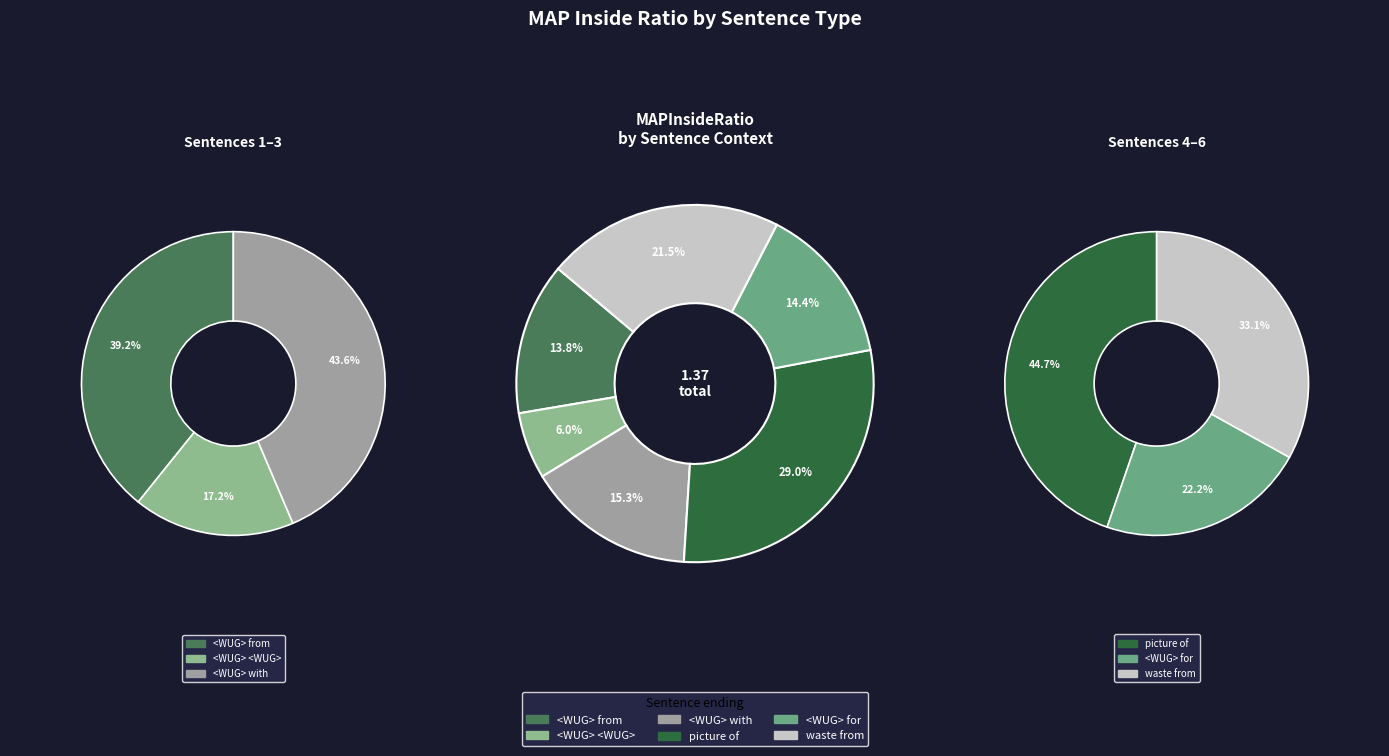

To the nearest percent, what portion does present think null null picture of represent?

29%